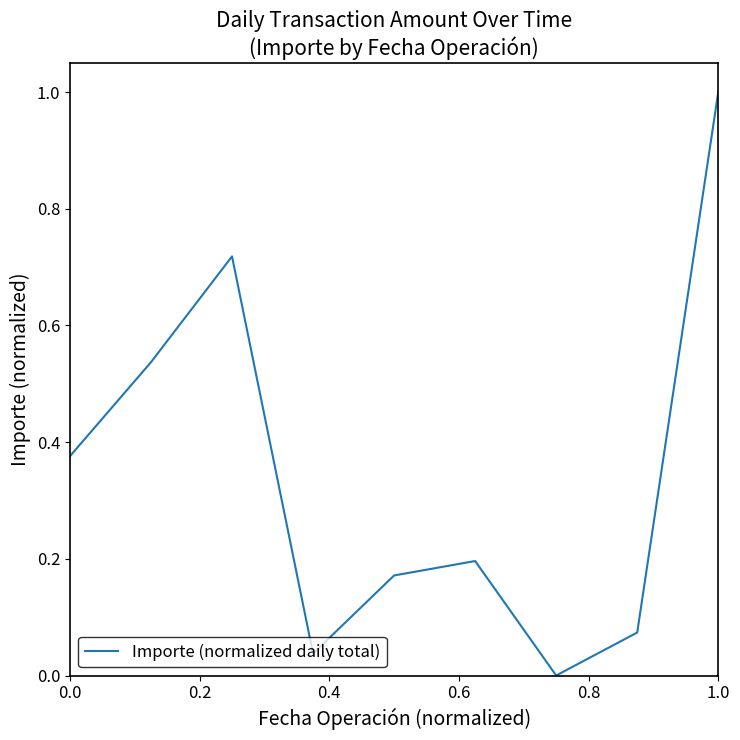

What is the sum of all values?

3.1